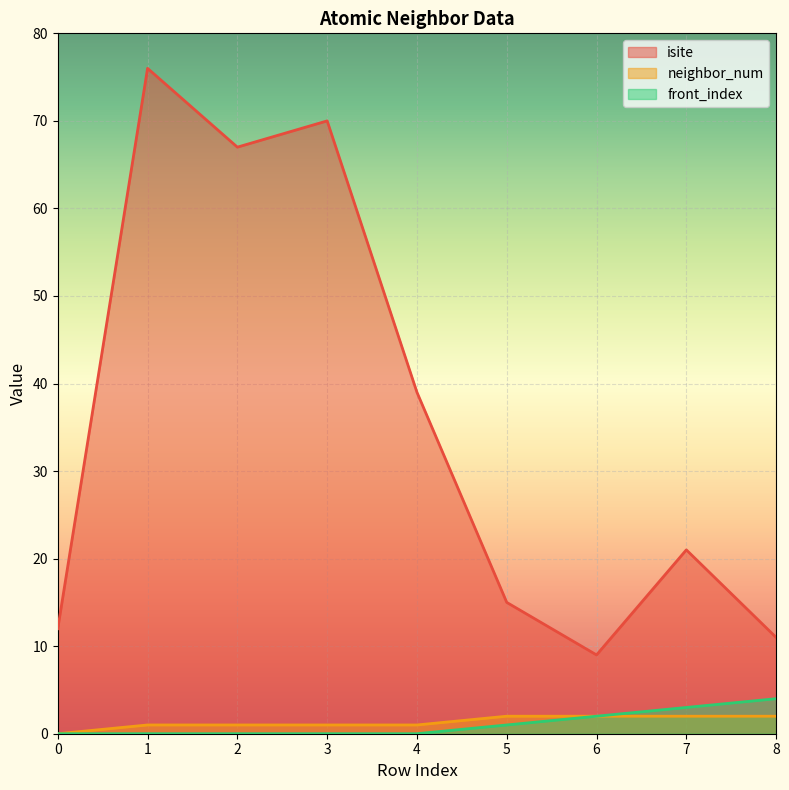

What is the greatest value displayed?

76